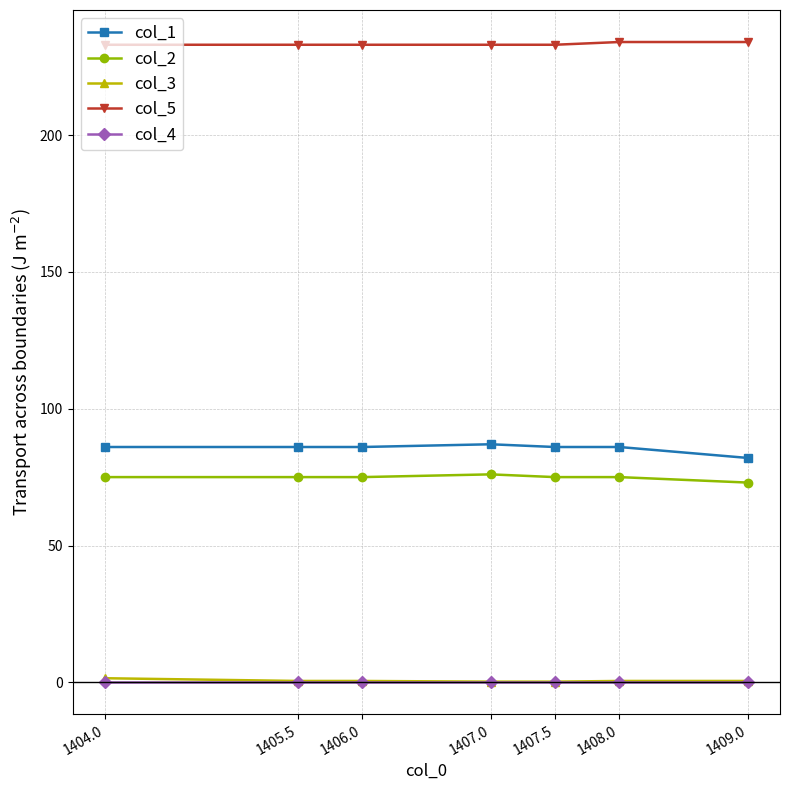

Which series has the largest total across all categories?

col_5